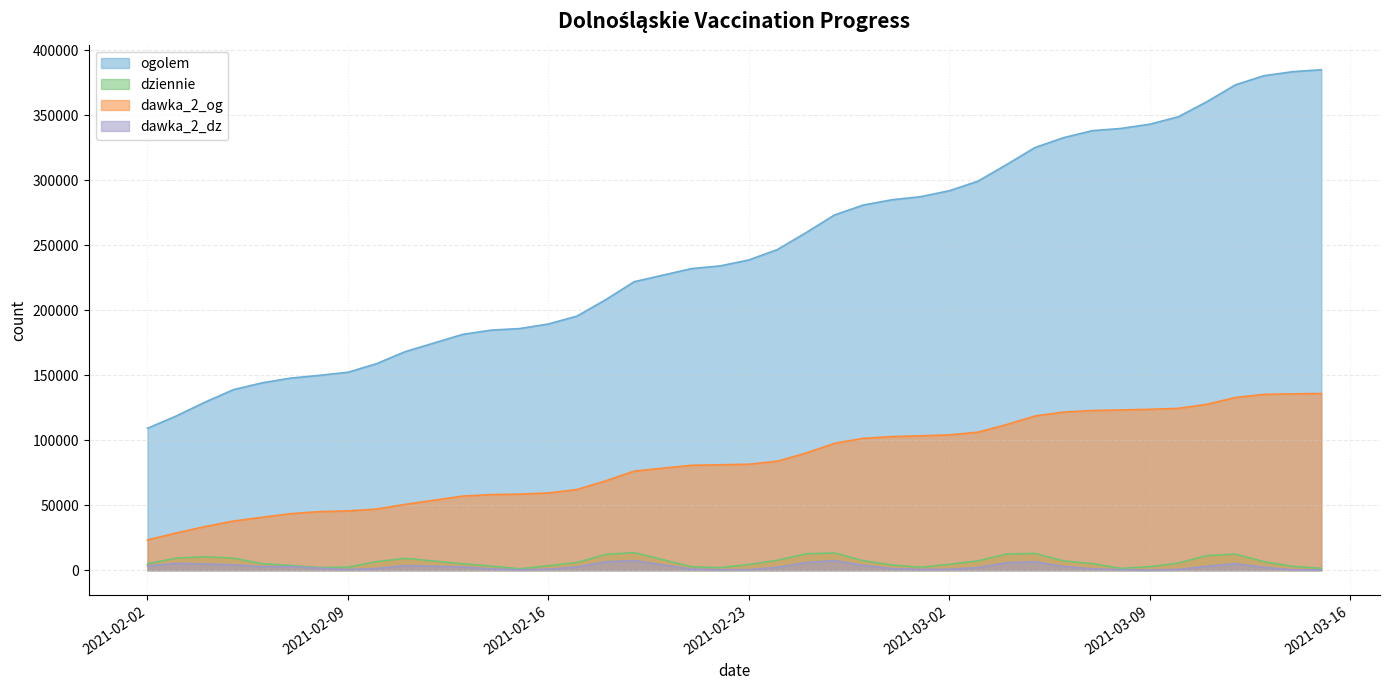

Is it true that dawka_2_og equals 10579 at 2021-02-06?

False